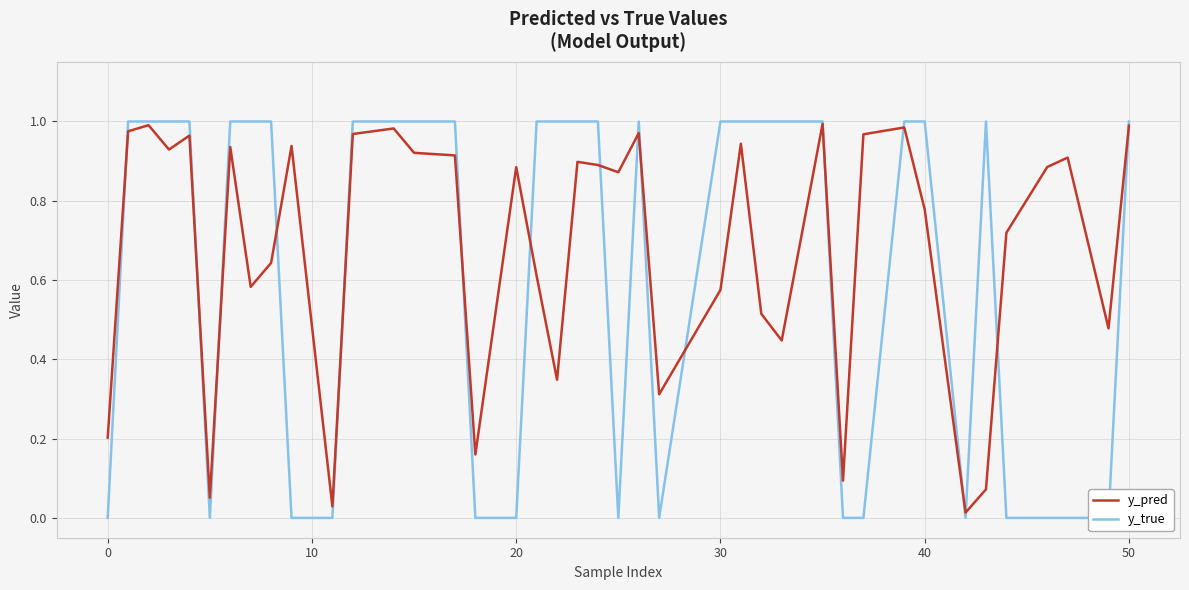

How many data points in y_true are less than 1?

15